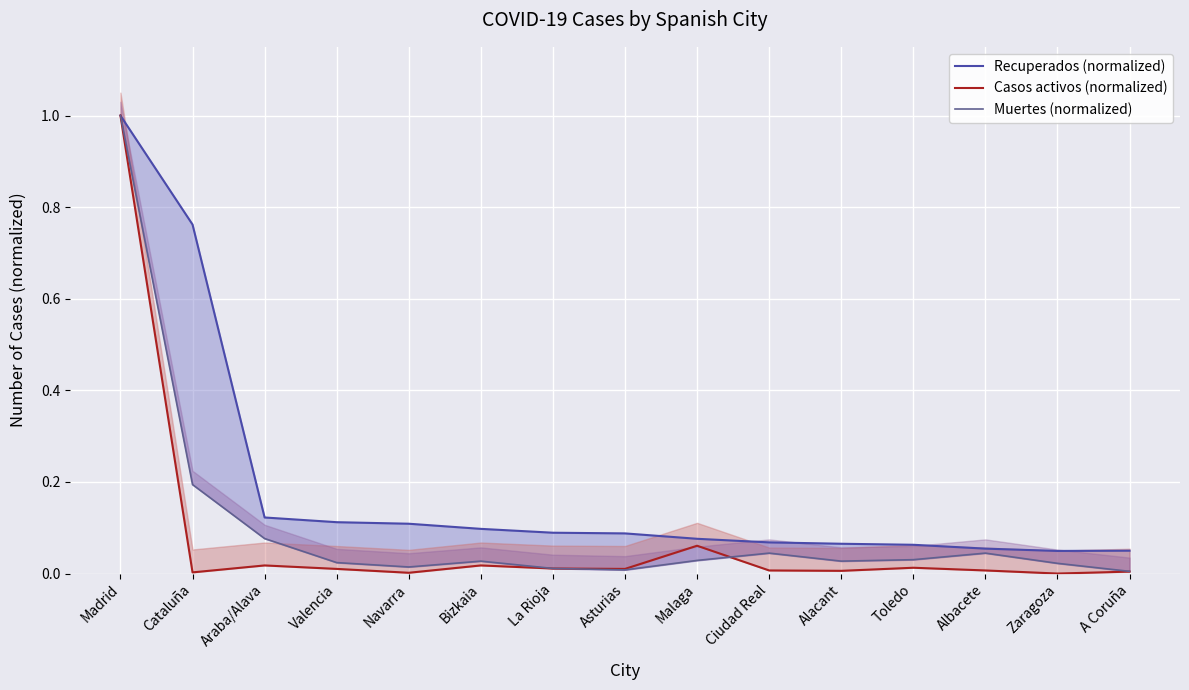

List the series in order of their overall mean, lowest first.

Casos activos (normalized), Muertes (normalized), Recuperados (normalized)